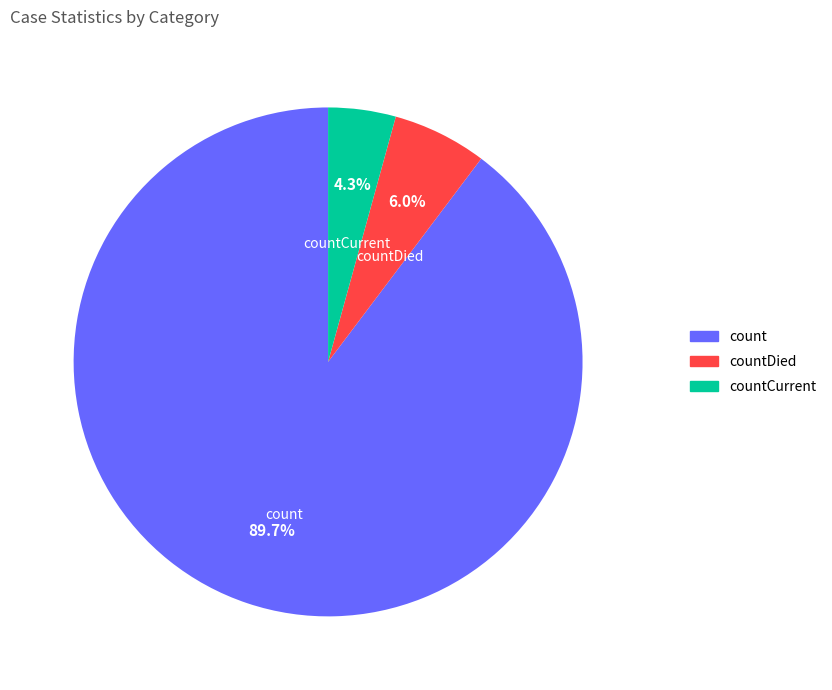

To the nearest percent, what is the difference between the largest and smallest slice percentages?

85%